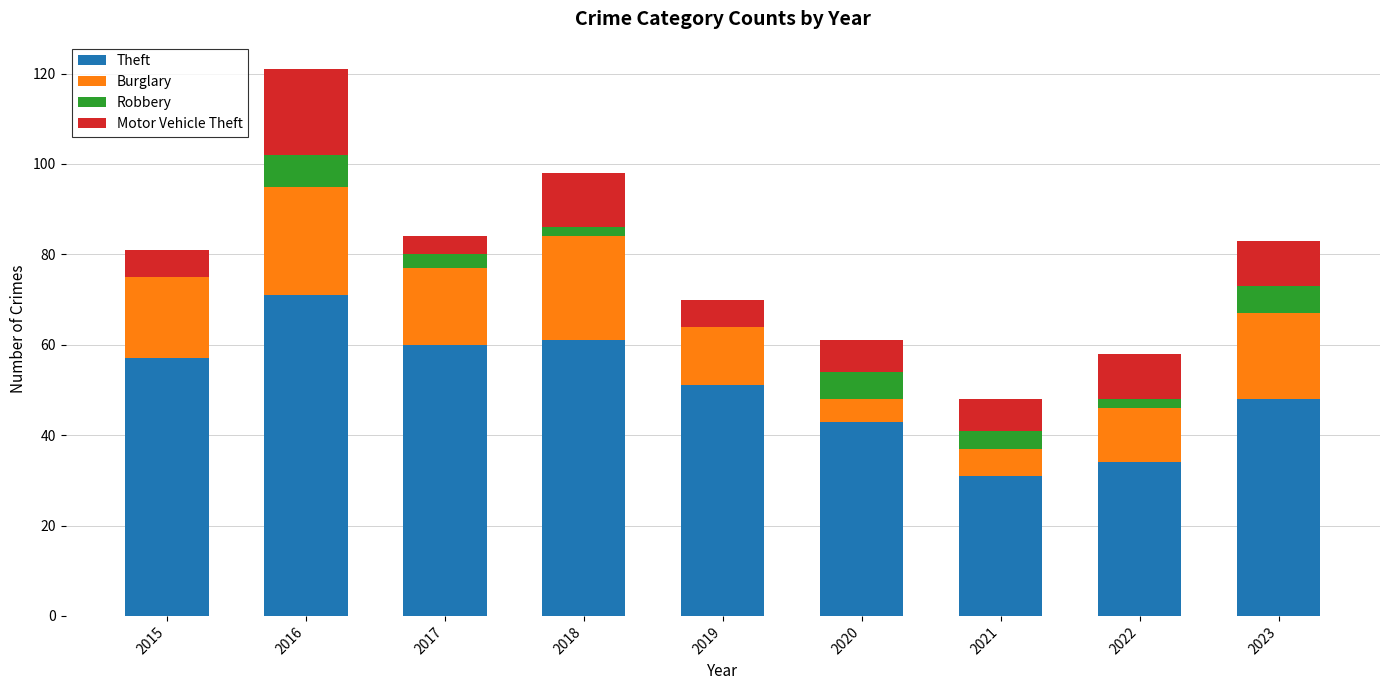

What is the sum of the Theft values at 2021 and 2023?

79